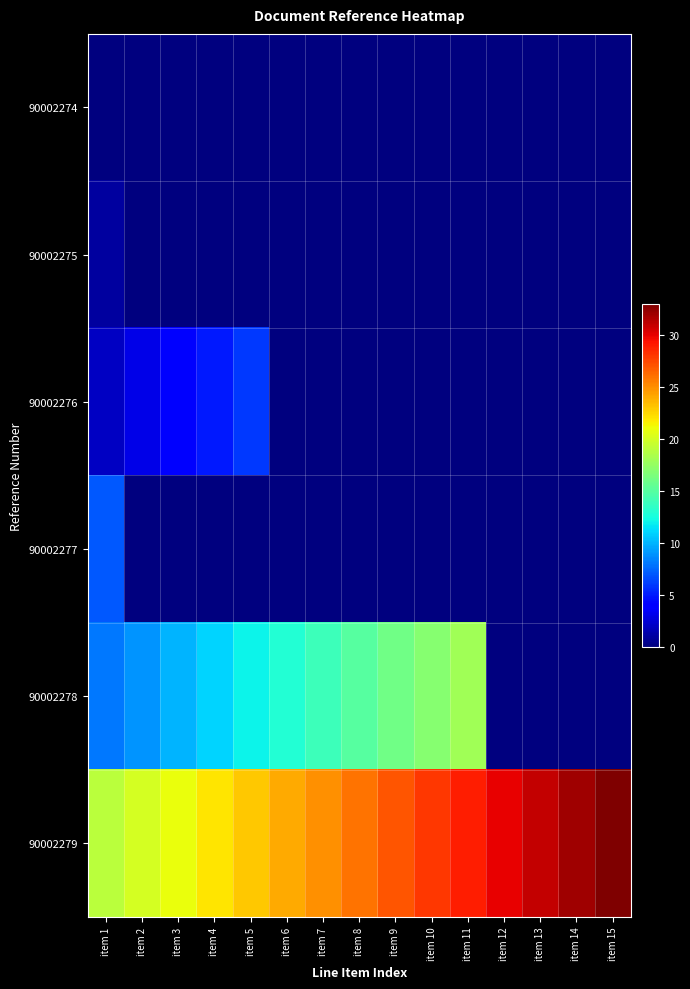

Which label corresponds to the largest value in the chart?

item 15